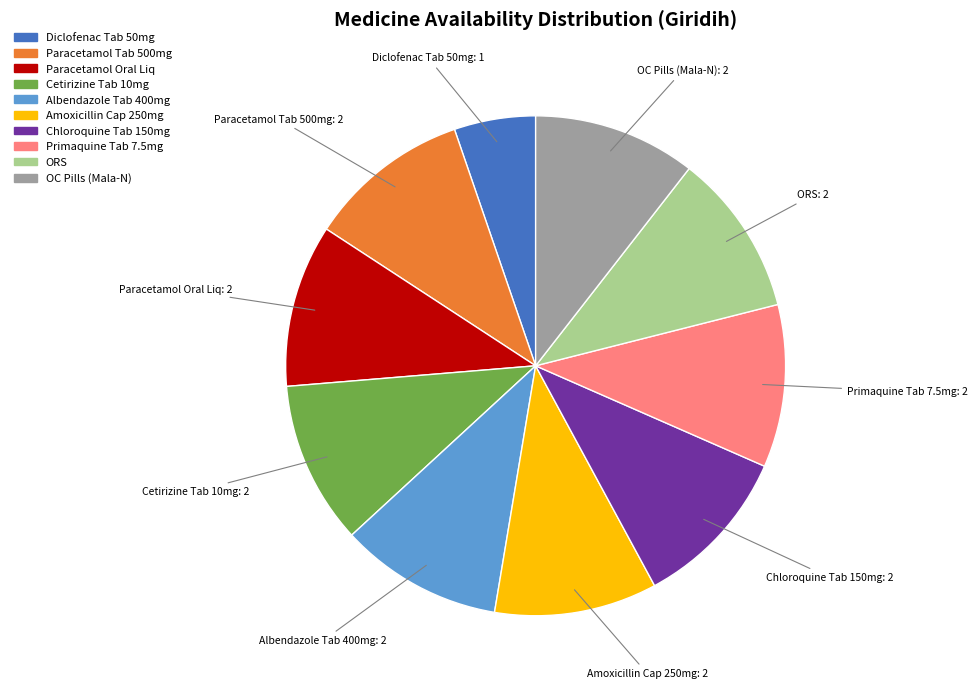

Is there any slice that represents more than half of the pie?

No